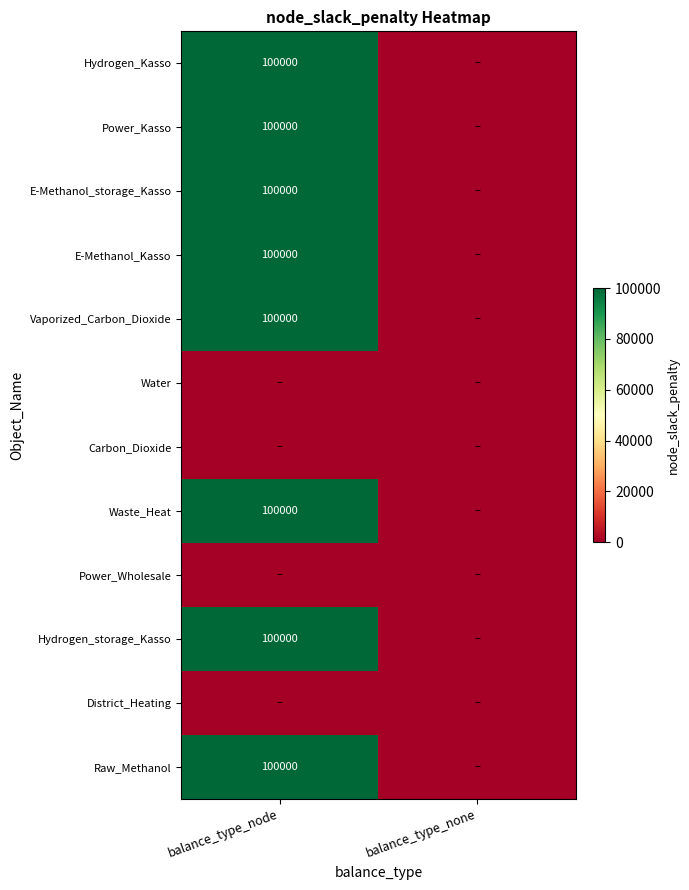

True or false: Raw_Methanol has a value of 100000 at balance_type_node.

True